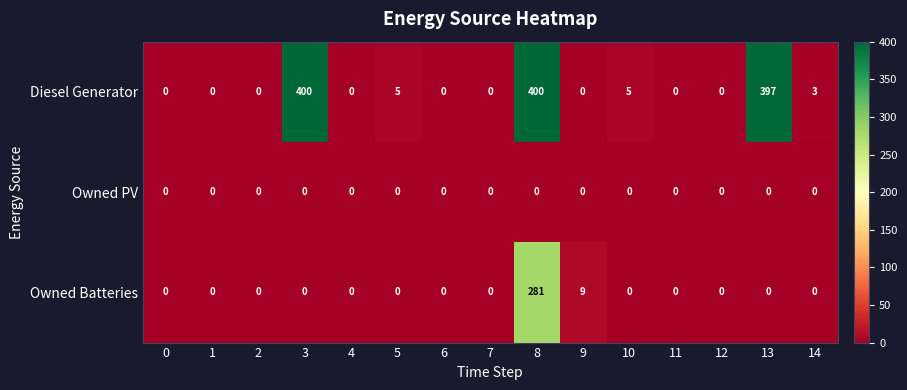

What is the sum of all Owned Batteries values?

290